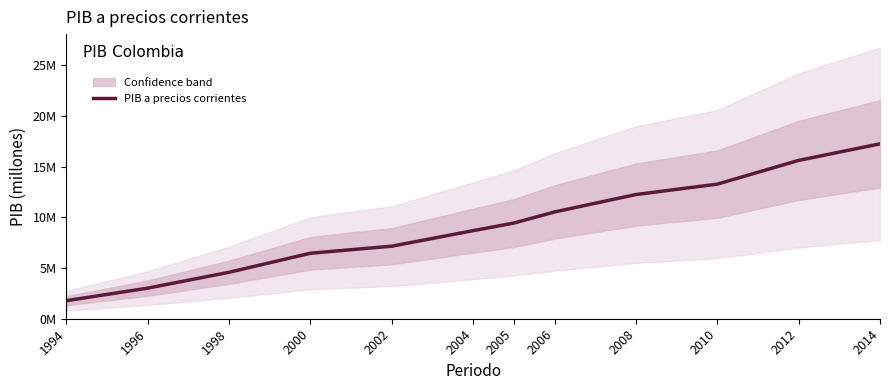

Which label corresponds to the smallest value in the chart?

1994